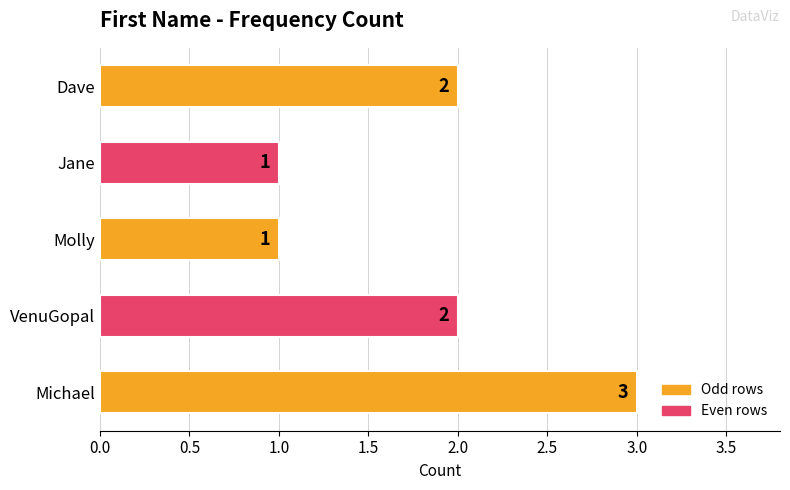

What is the sum of all values?

9